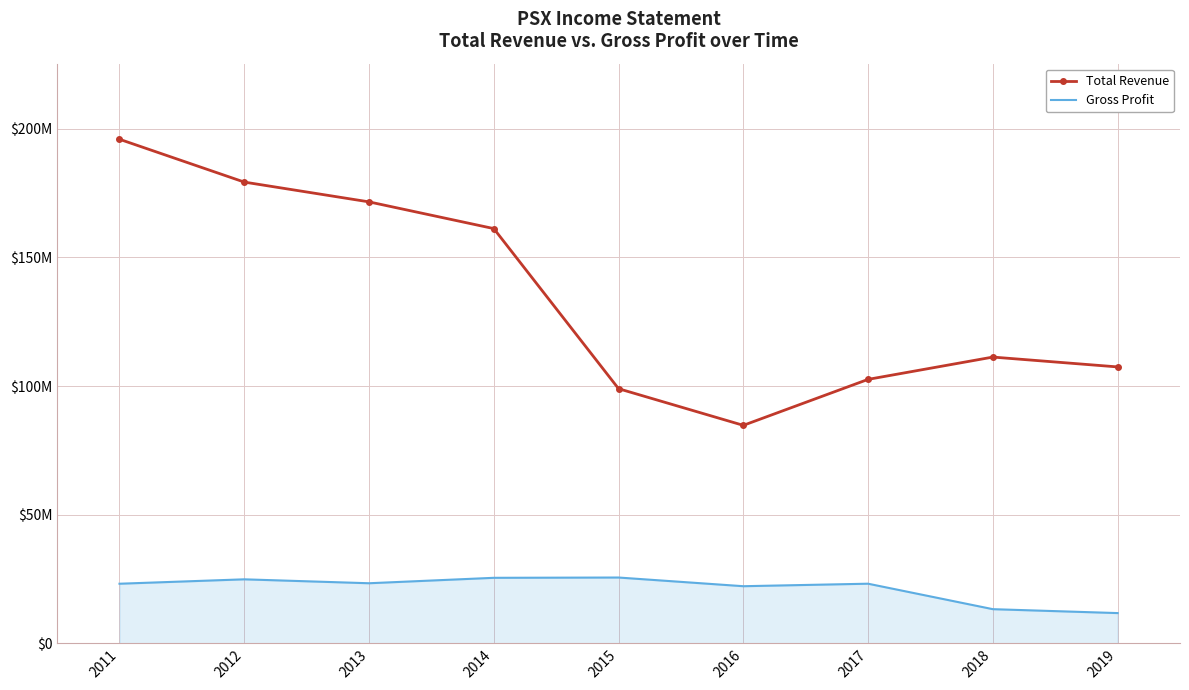

What is the sum of the Gross Profit values at 2013 and 2017?

46525000